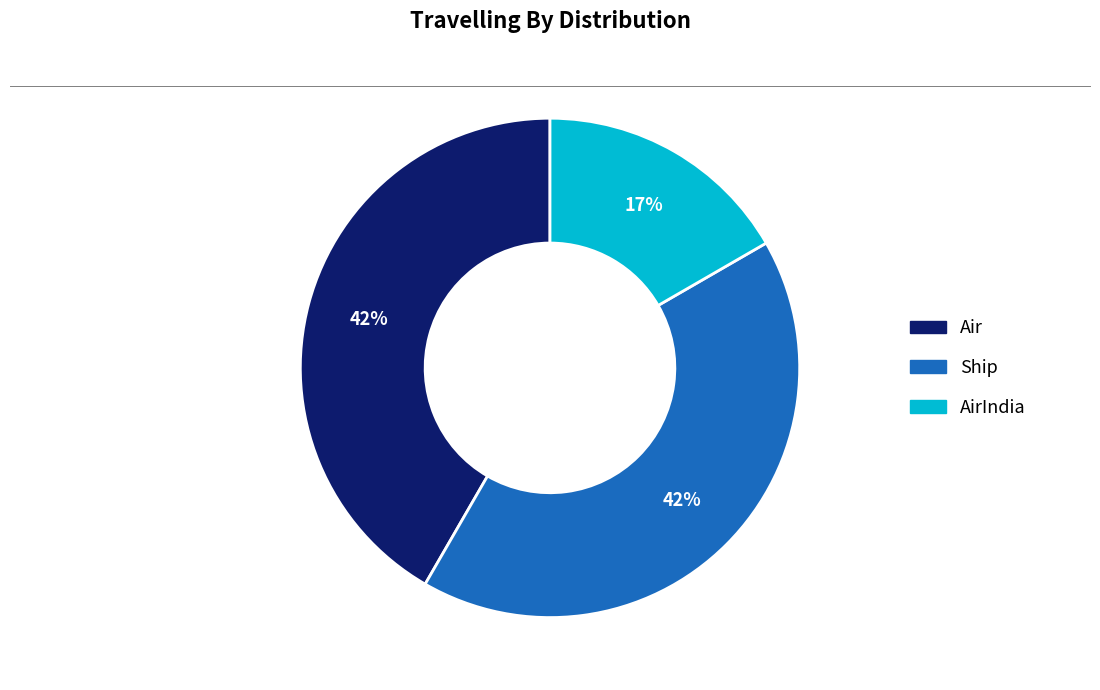

Is there a majority slice in this chart?

No